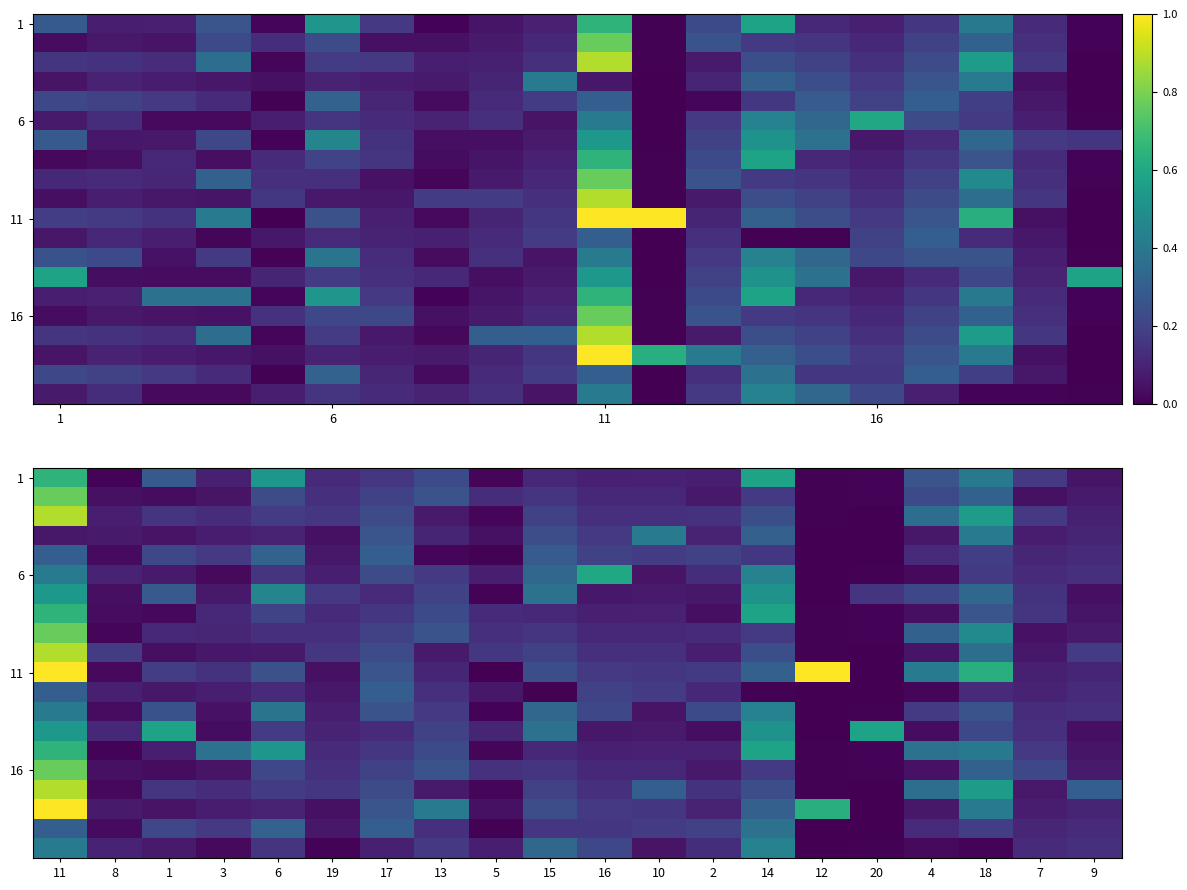

What is the greatest value displayed?

1.0